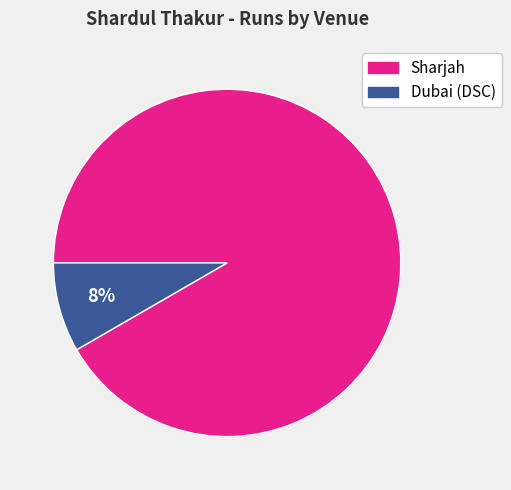

To the nearest percent, what is the combined percentage of Sharjah and Dubai (DSC)?

100%